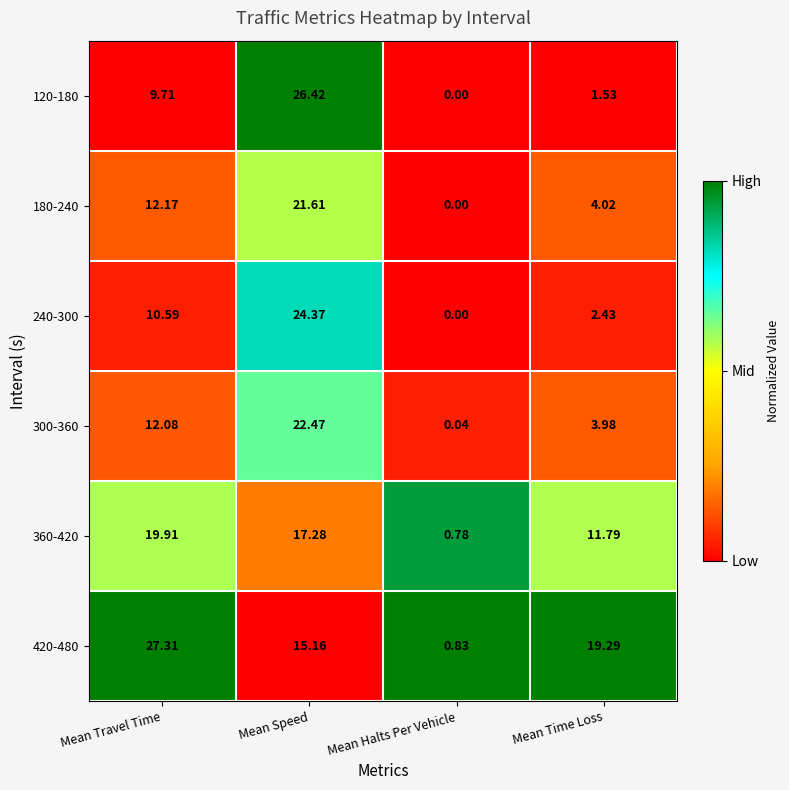

List the labels in order of 240-300 value, smallest first.

Mean Halts Per Vehicle, Mean Time Loss, Mean Travel Time, Mean Speed